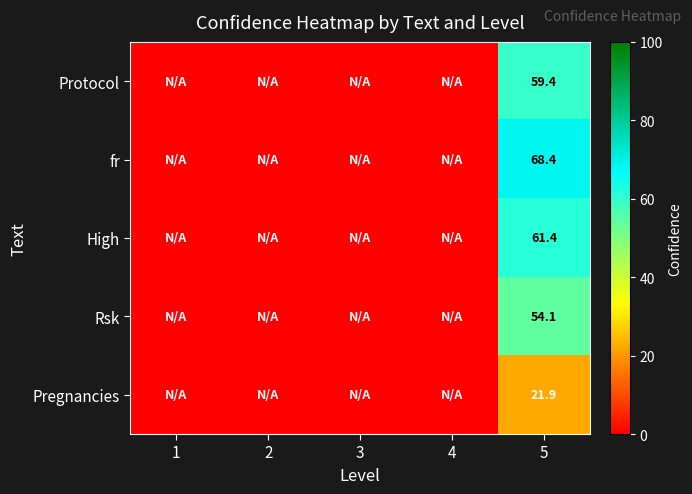

Is it true that Protocol equals 79.6 at 5?

False